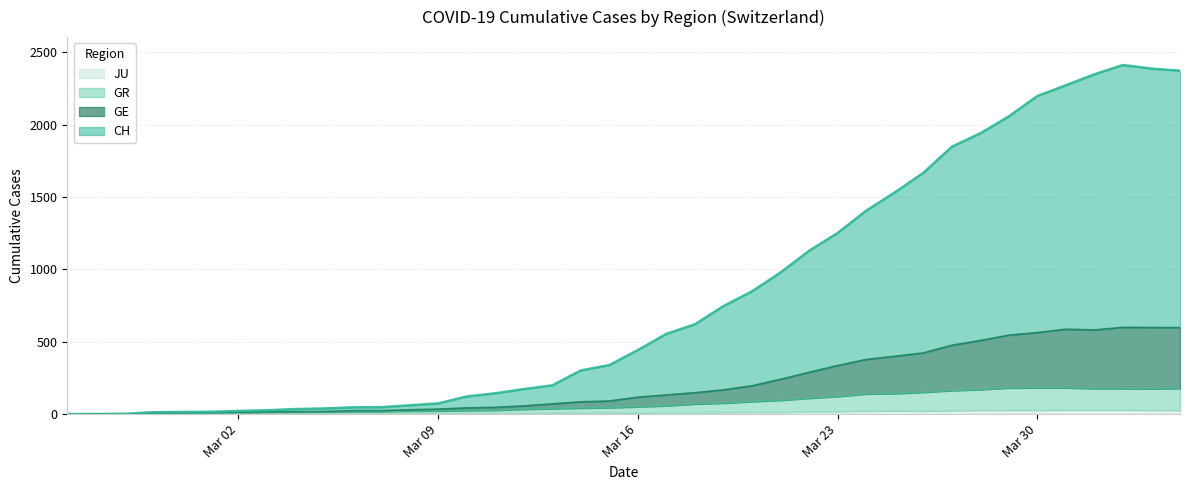

How many values in the JU series exceed 9?

19